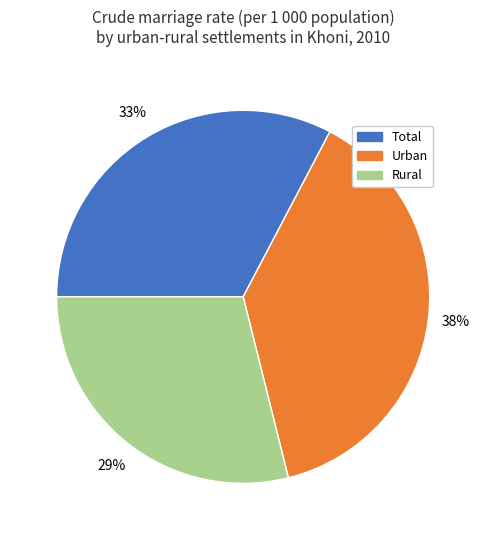

What percentage is the Rural slice, to the nearest percent?

29%